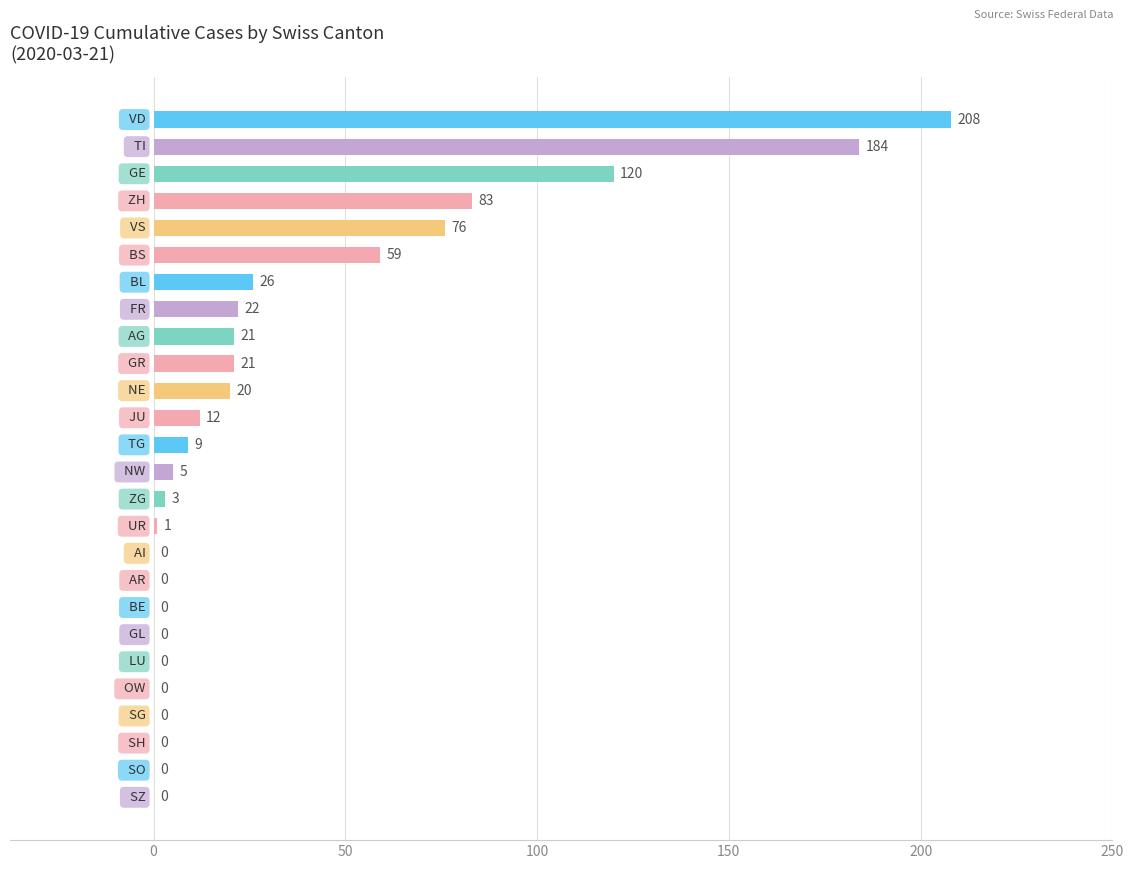

What is the maximum value shown in the chart?

208